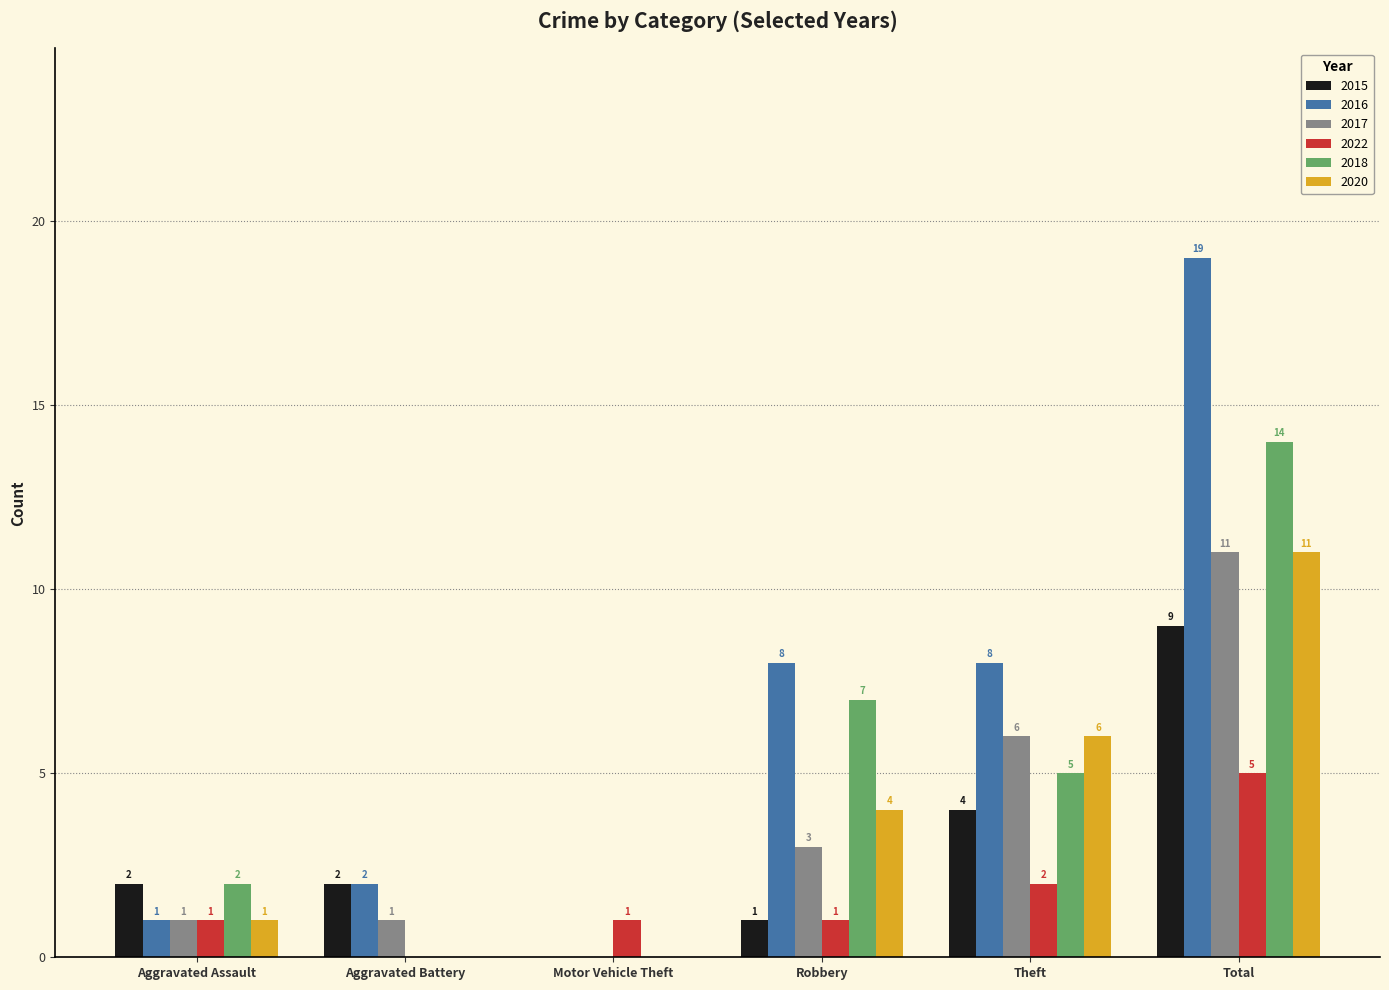

What is the greatest value displayed?

19